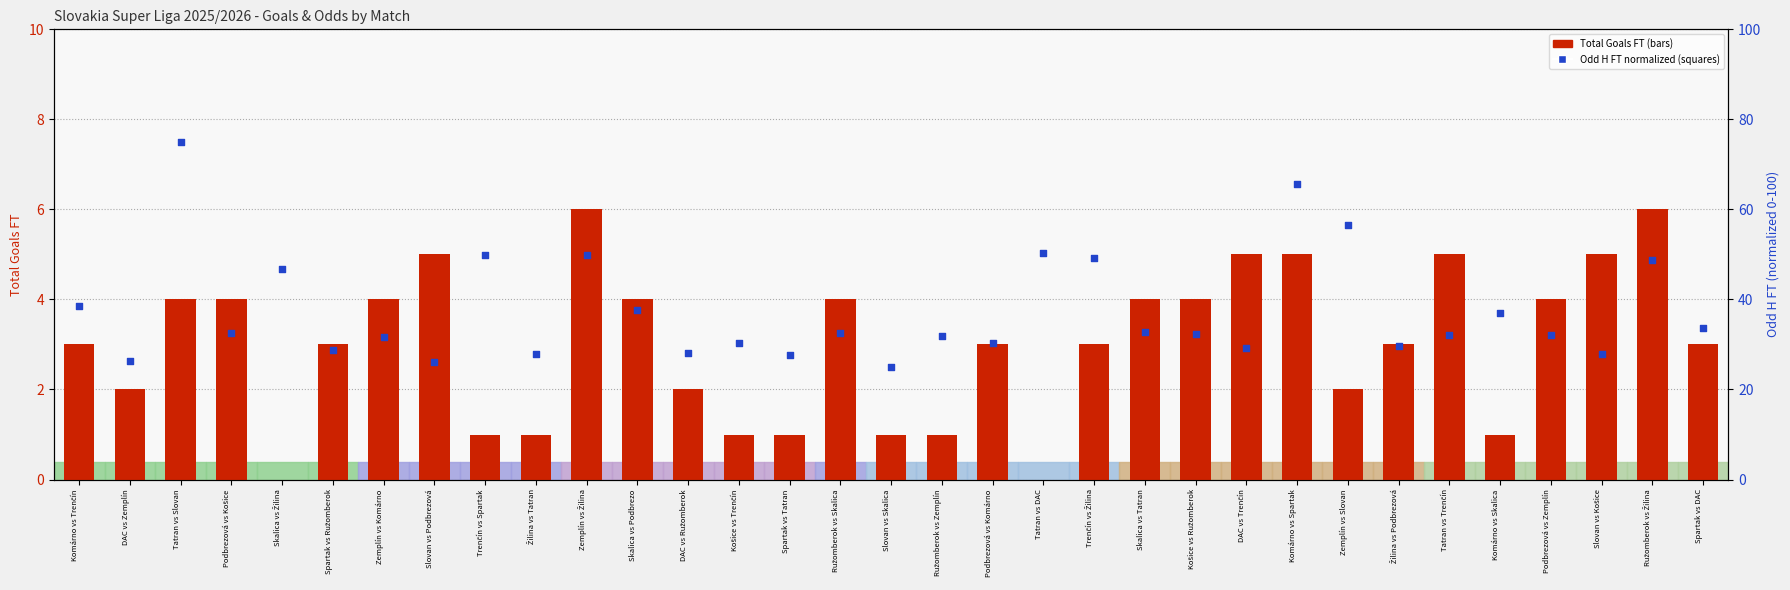

Which series has the largest Y range (max minus min)?

Odd H FT (normalized)